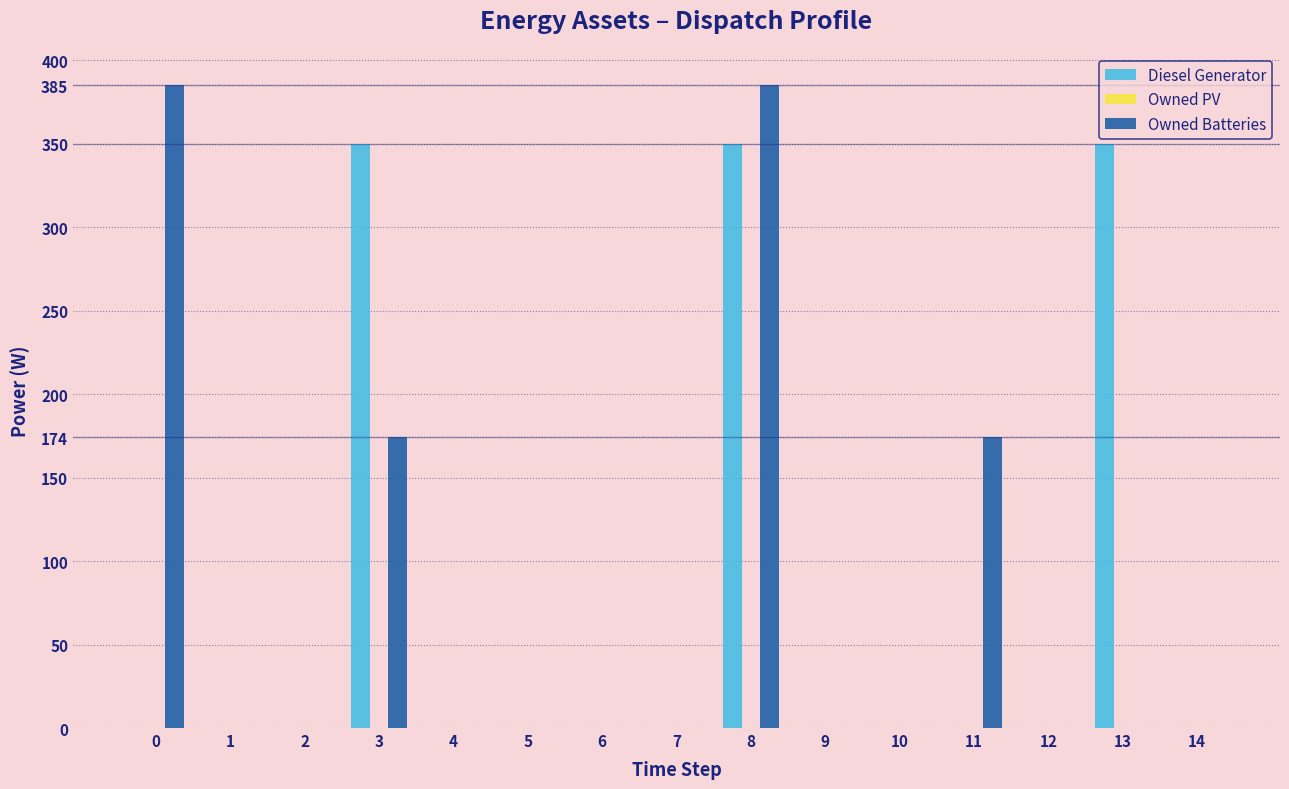

At which category is the sum across all series the highest?

8